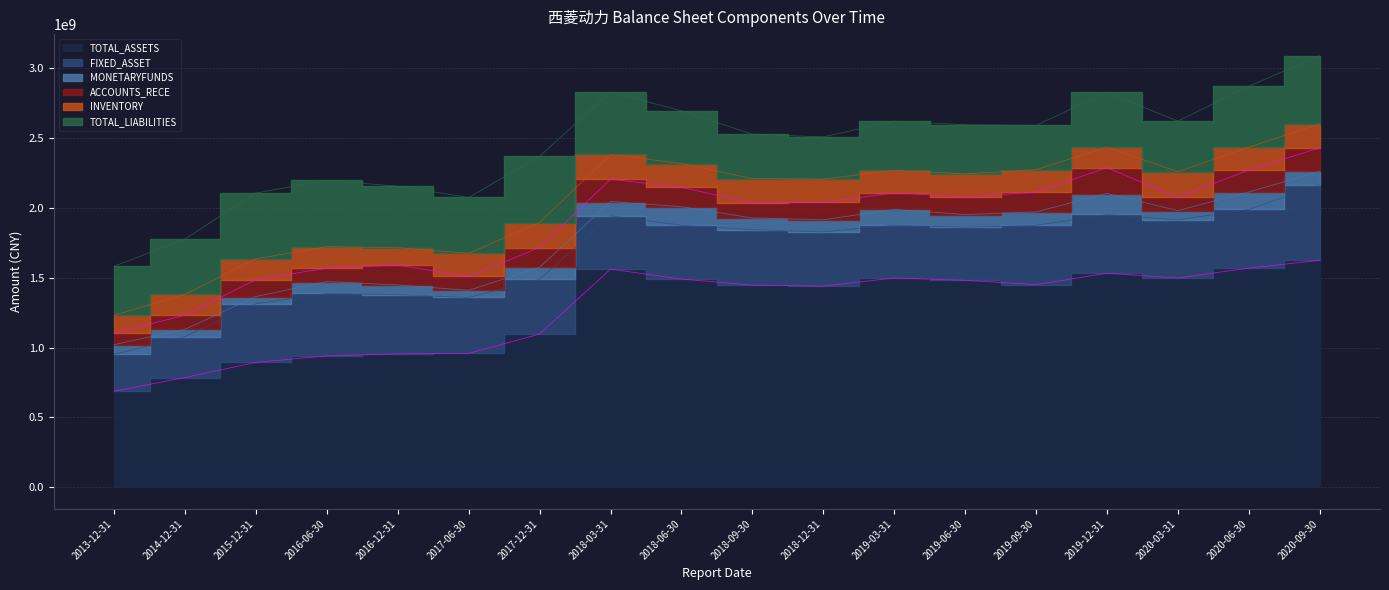

What are all the series names shown in the legend?

TOTAL_ASSETS, FIXED_ASSET, MONETARYFUNDS, ACCOUNTS_RECE, INVENTORY, TOTAL_LIABILITIES